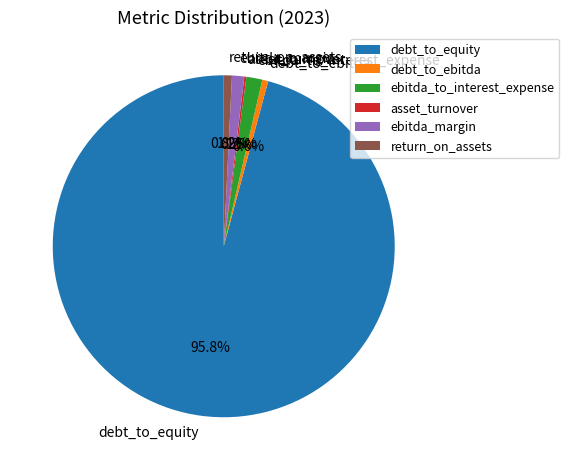

Which slice is the largest?

debt_to_equity